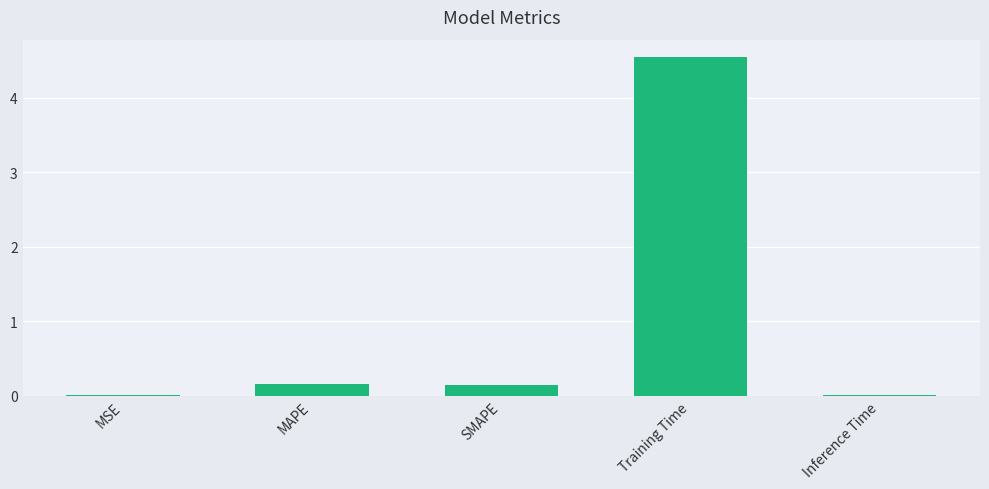

Which label corresponds to the largest value in the chart?

Training Time